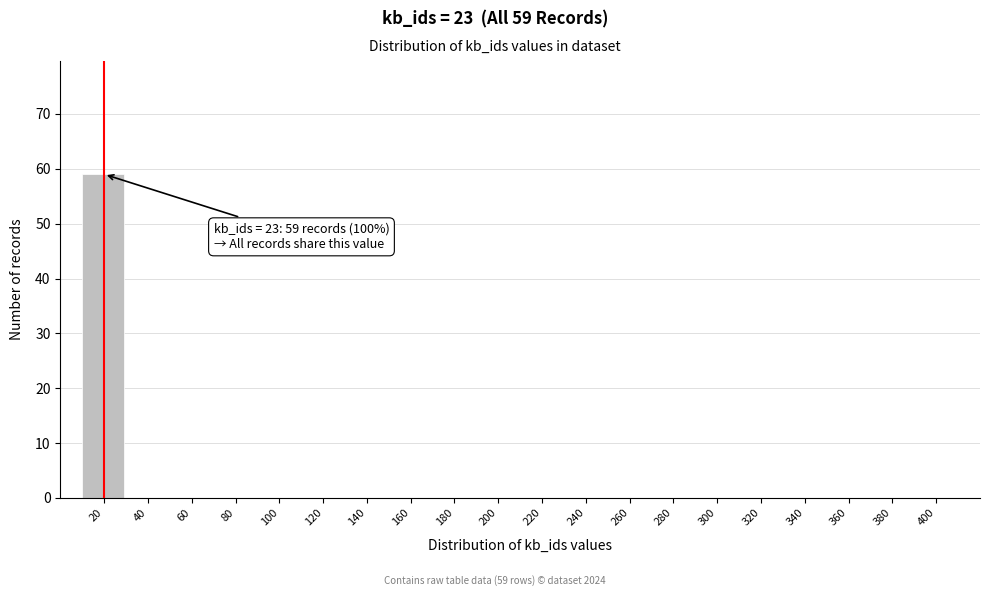

Reading left to right, what are all the values shown in this chart?

20=59	40=0	60=0	80=0	100=0	120=0	140=0	160=0	180=0	200=0	220=0	240=0	260=0	280=0	300=0	320=0	340=0	360=0	380=0	400=0